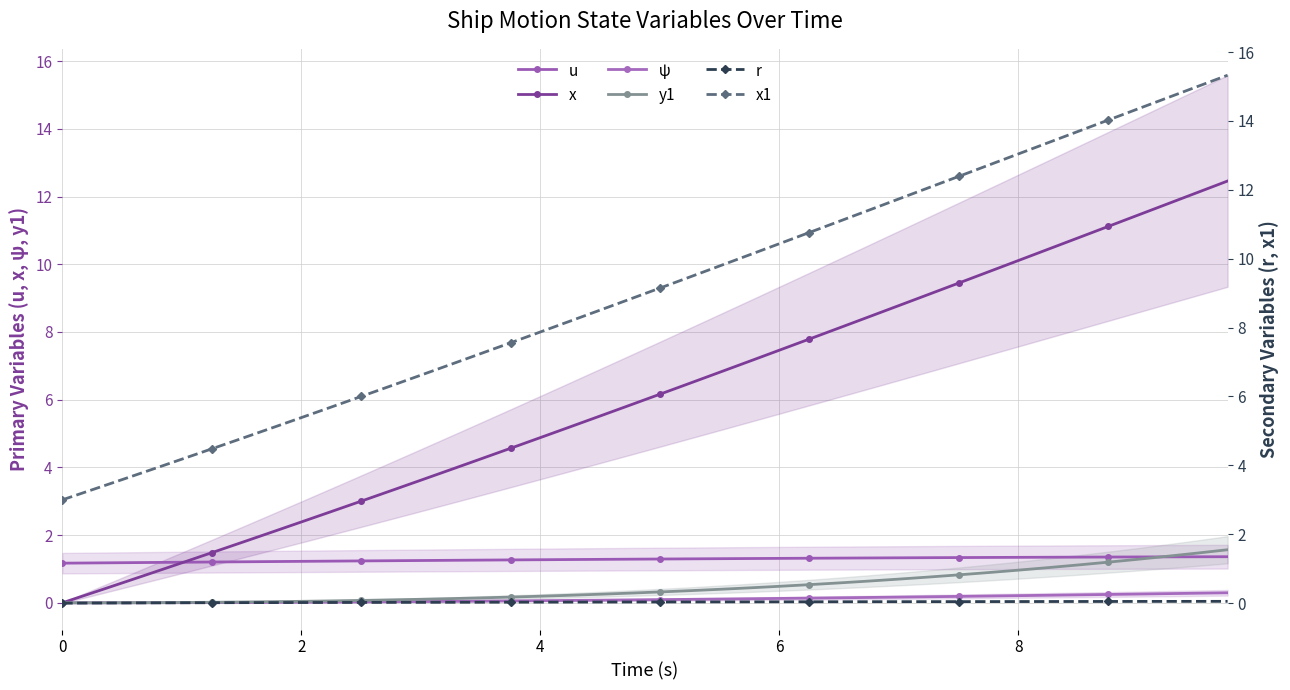

How many data points does each series have?

40